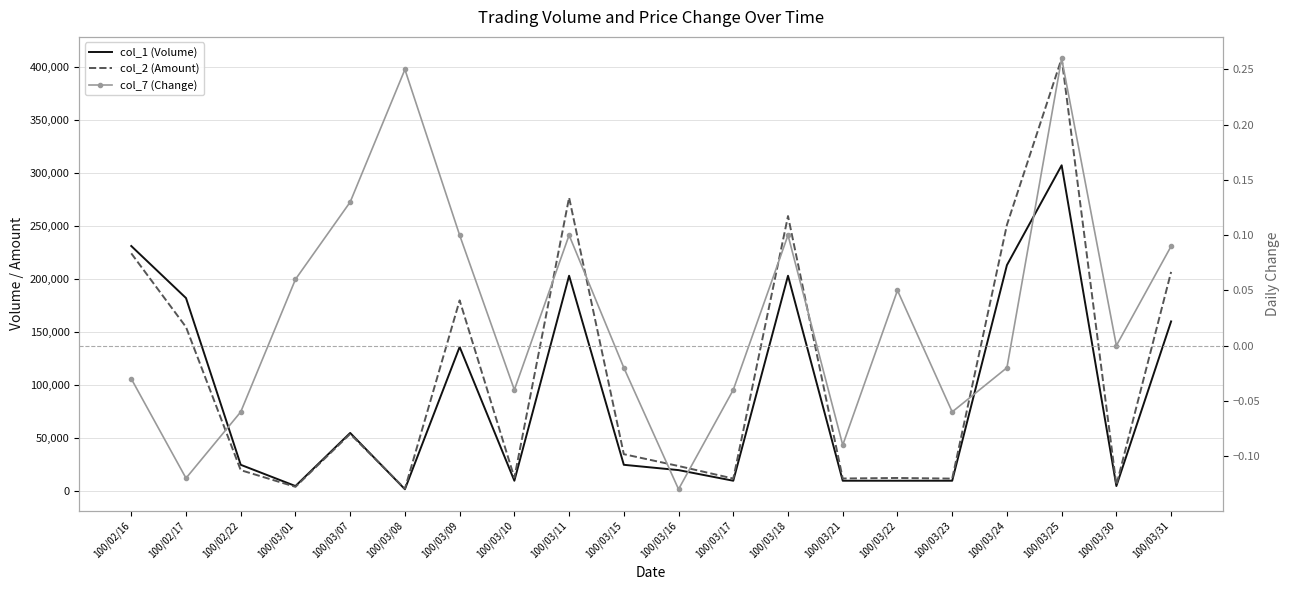

True or false: col_1 (Volume) and col_7 (Change) cross at least once.

False